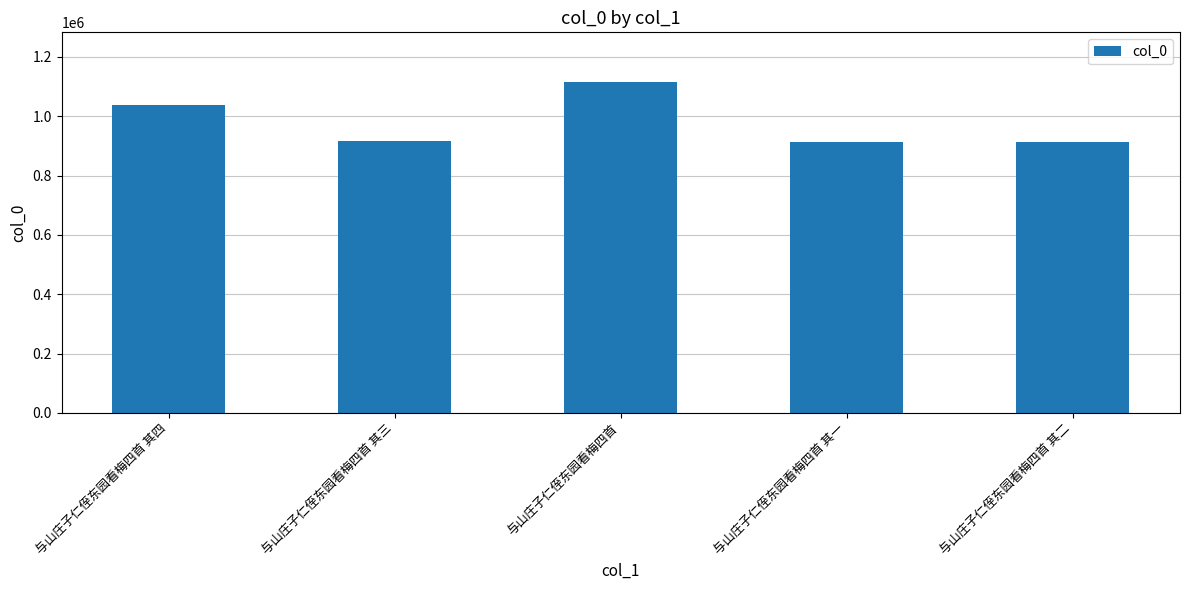

What is the label of the 4th bar from the left?

与山庄子仁侄东园看梅四首 其一